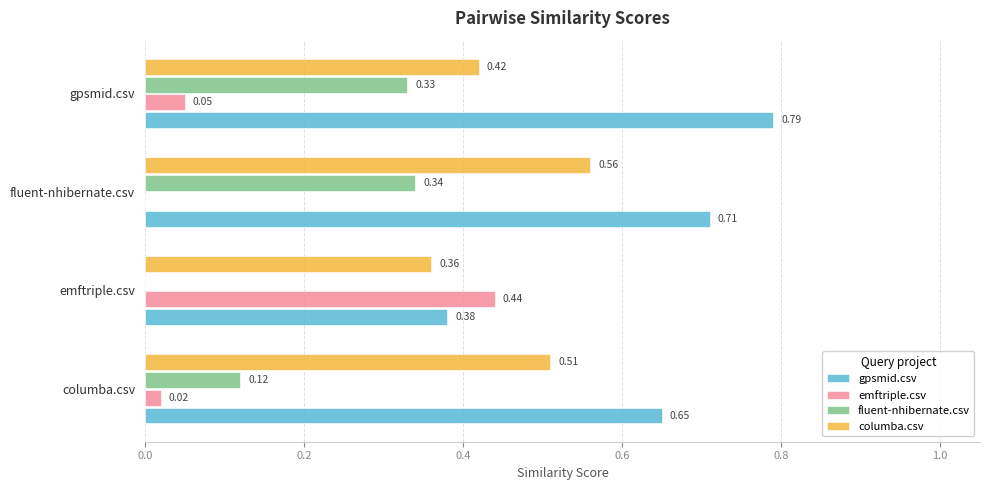

Which series has the largest total across all categories?

gpsmid.csv